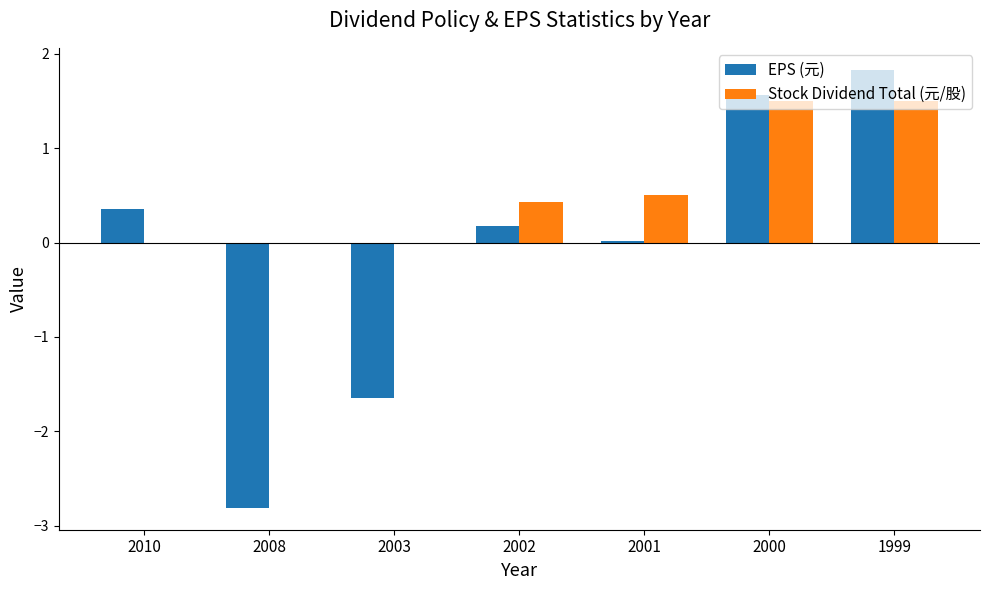

What is the sum of the EPS (元) values at 2002 and 2003?

-1.5